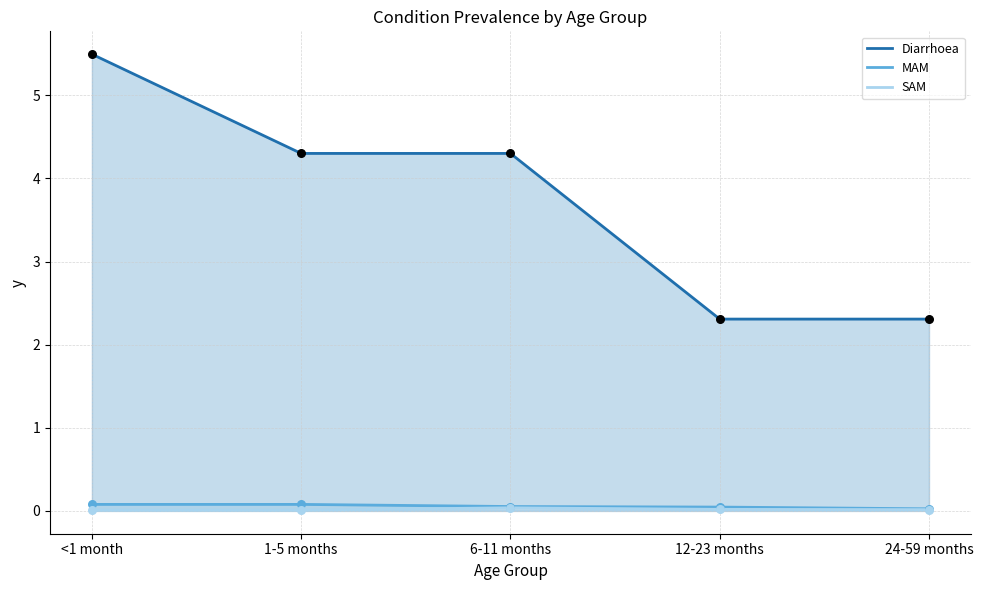

At which category is the sum across all series the highest?

<1 month